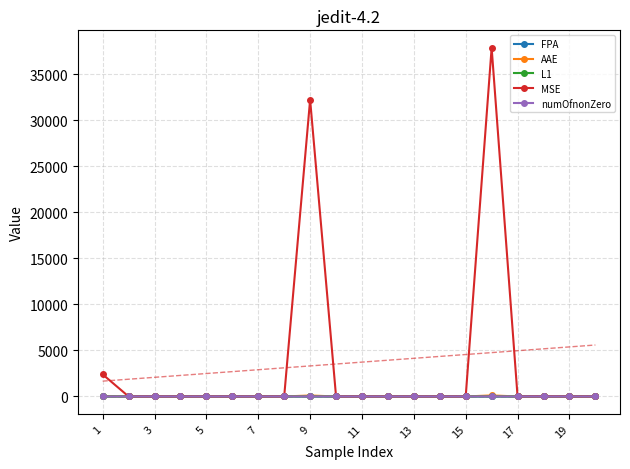

True or false: MSE has more than 2 points higher than both neighbors.

True